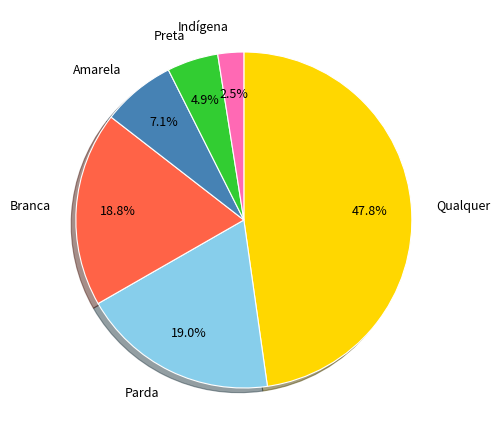

Is Qualquer the majority of the pie?

No